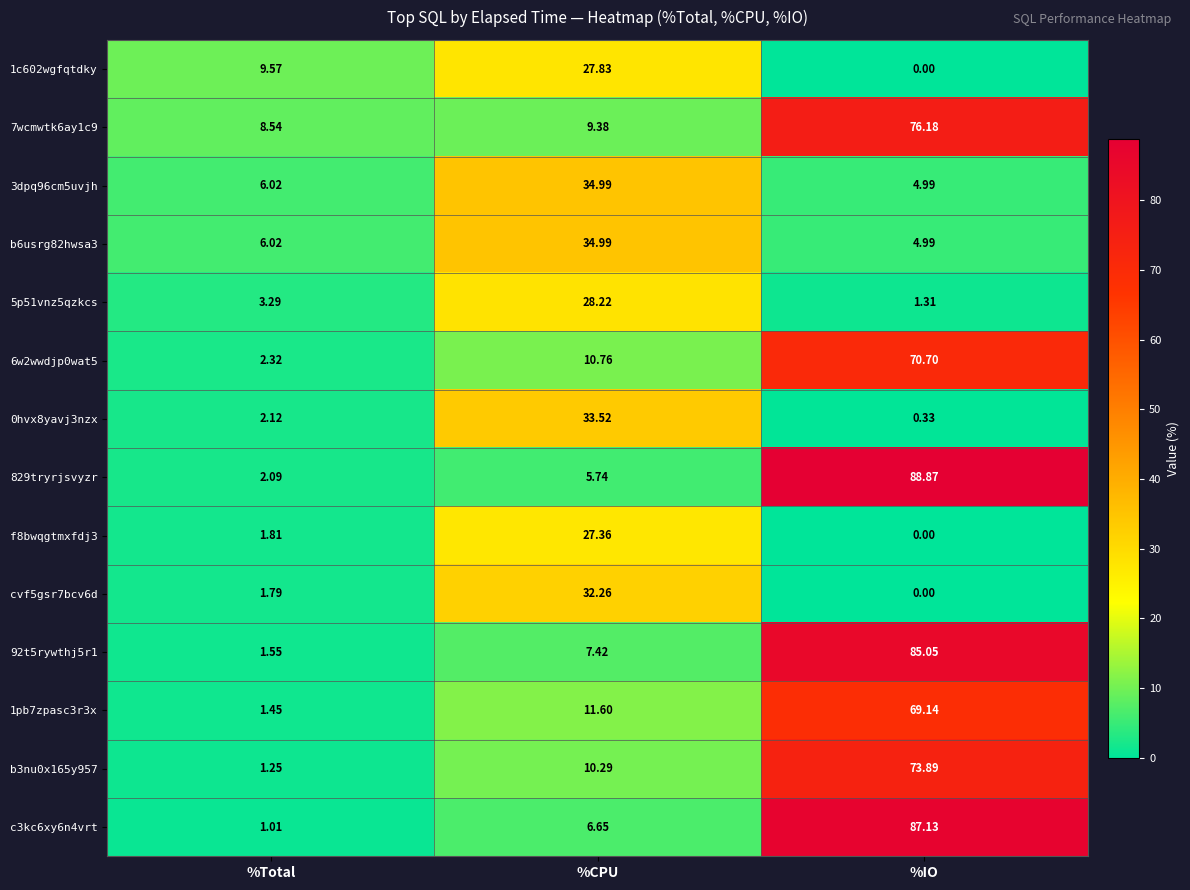

Which series has the largest range (max minus min)?

829tryrjsvyzr